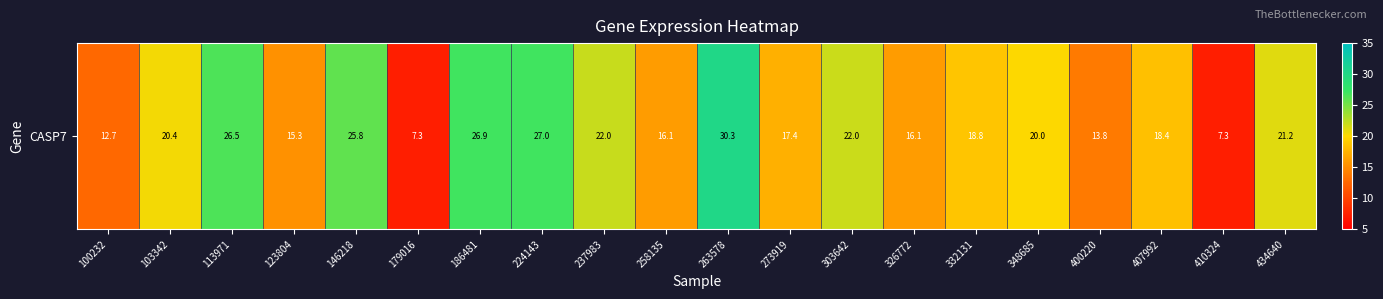

The value at 258135 is 6.0. True or false?

False